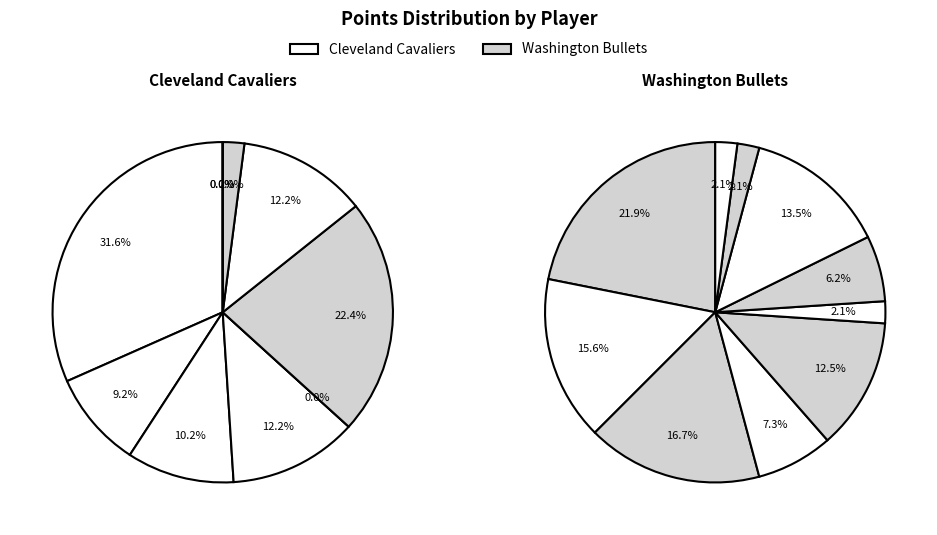

True or false: 8 accounts for 1% of the total.

False